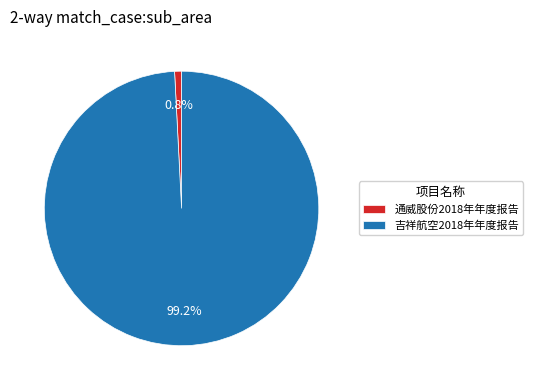

Do 吉祥航空2018年年度报告 and 通威股份2018年年度报告 together represent more than half of the pie?

Yes